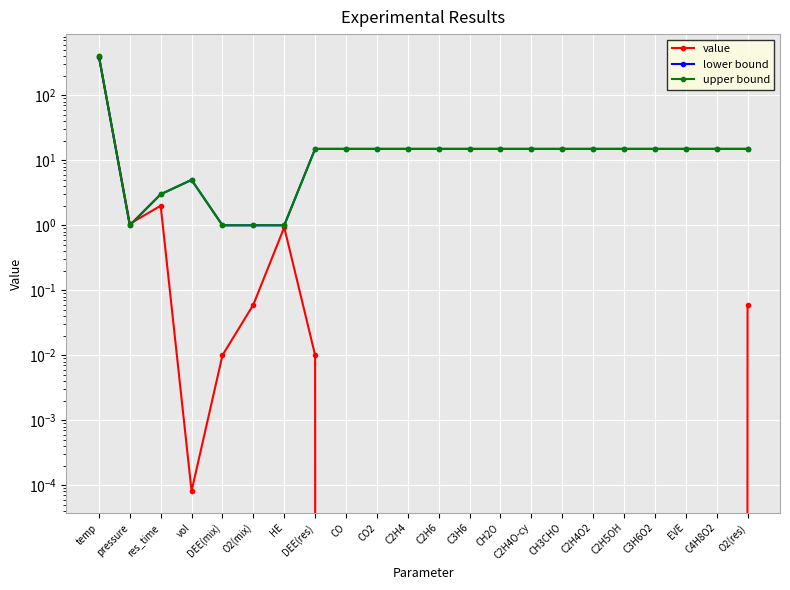

Where is the first local minimum for upper bound?

pressure